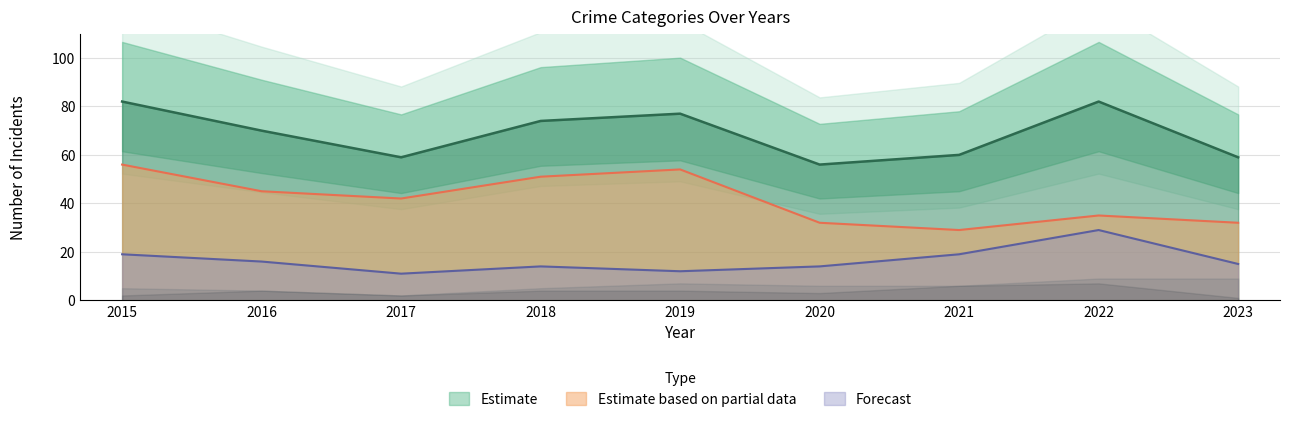

What is the lowest value of the Forecast series?

11